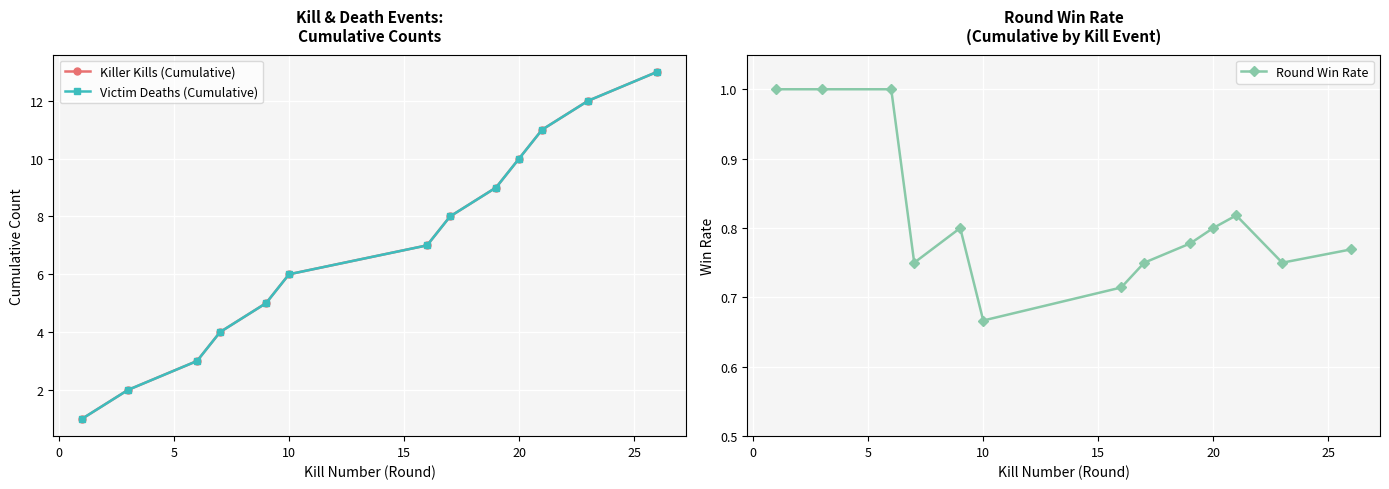

Where is Round Win Rate nearest to the value 0?

10